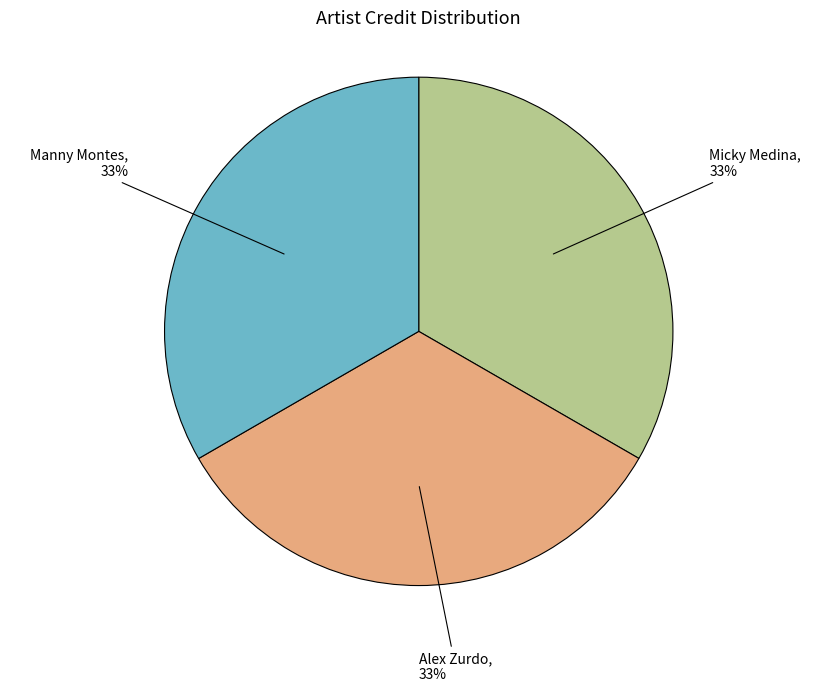

Approximately how many times larger is the value at Manny Montes compared to Micky Medina?

1.0